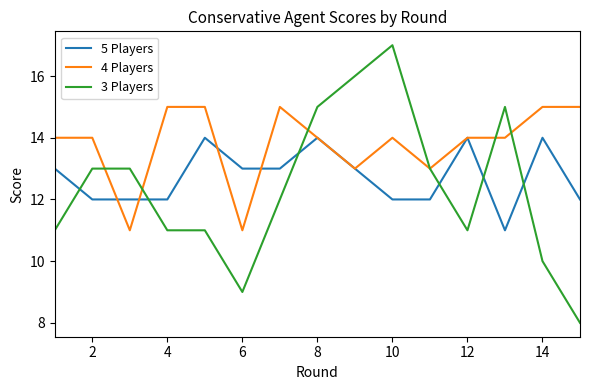

What is the smallest value displayed?

8